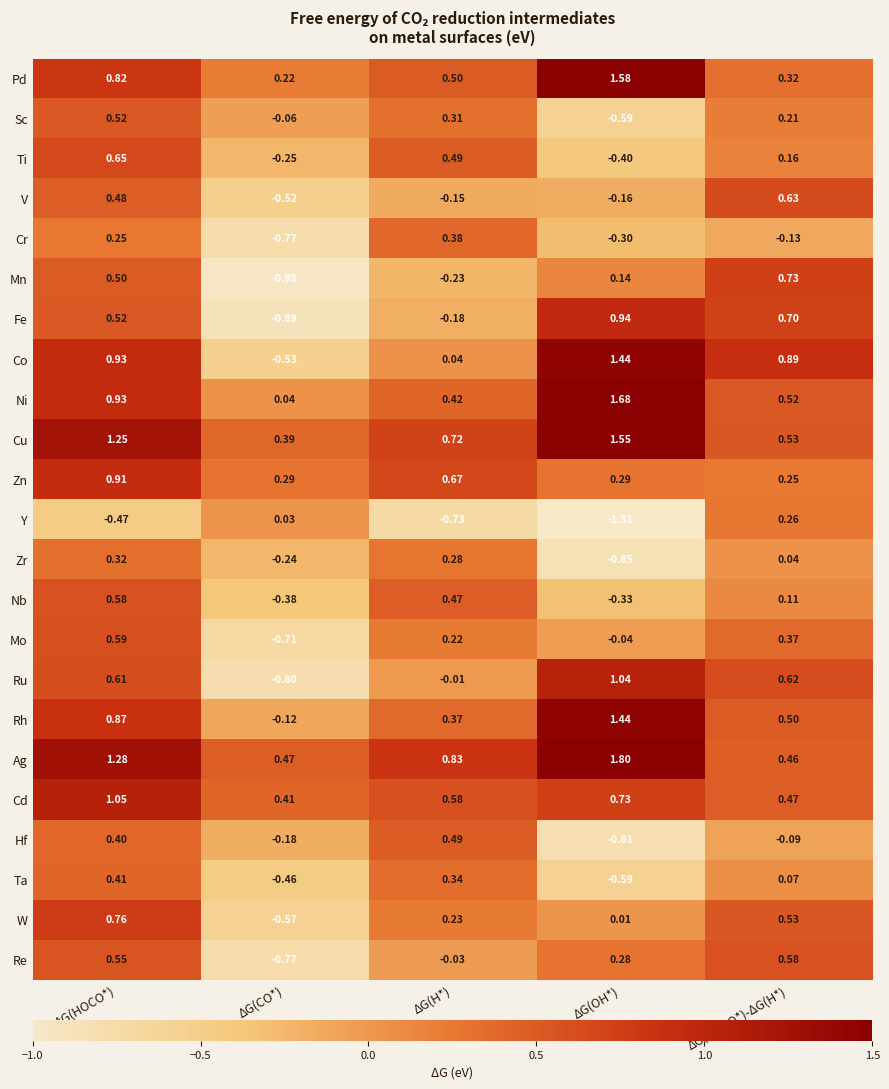

How many data points in Fe are less than 0?

2